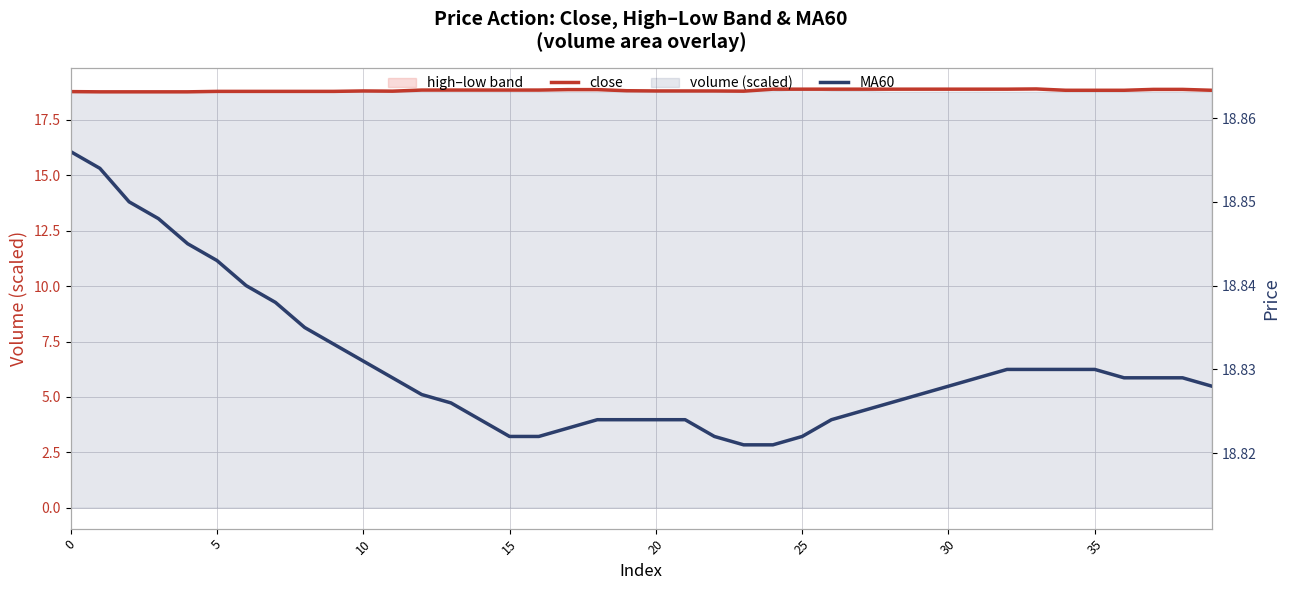

At which category does close reach its first local peak?

10